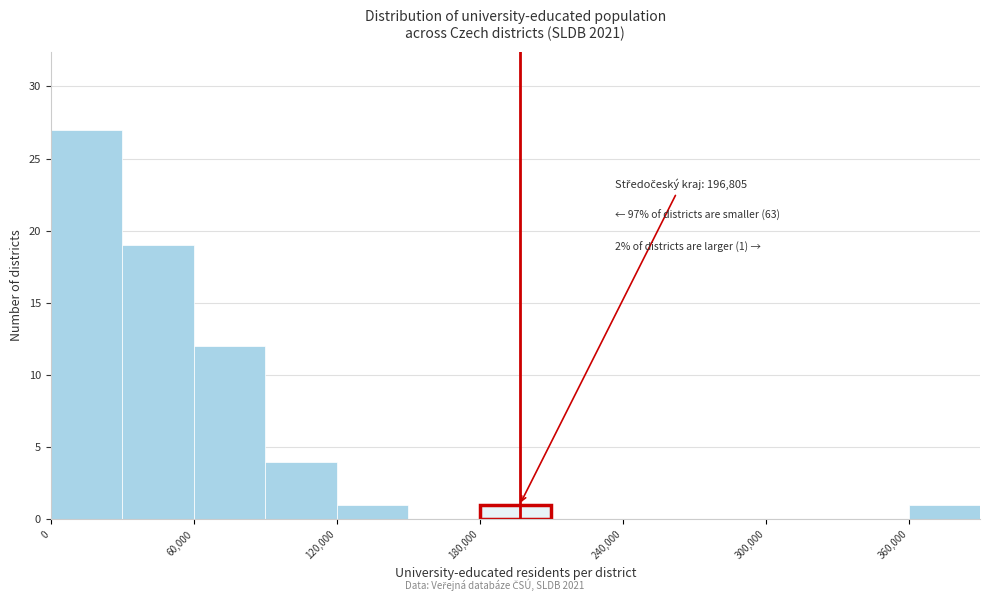

Around what value on the x-axis is the tallest bar? Give the approximate position of its centre, as read against the axis.

20000